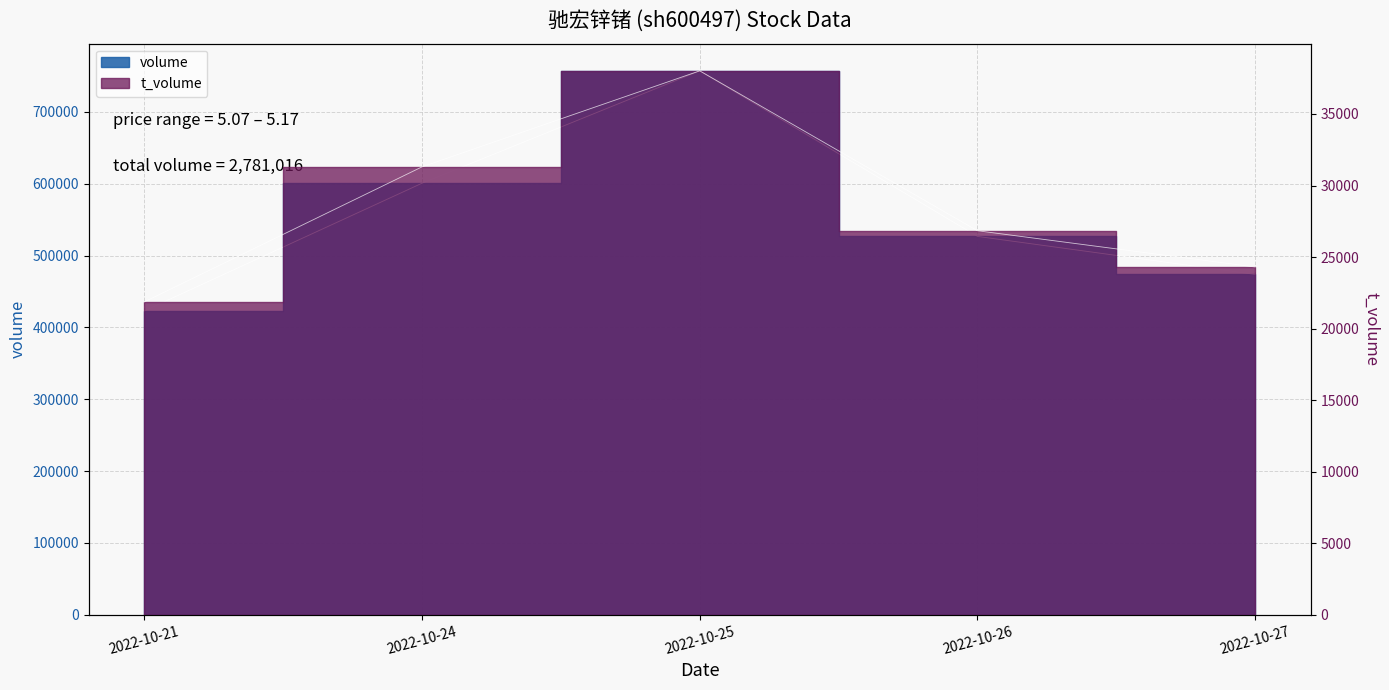

True or false: the data shows 347917 at 2022-10-24.

False